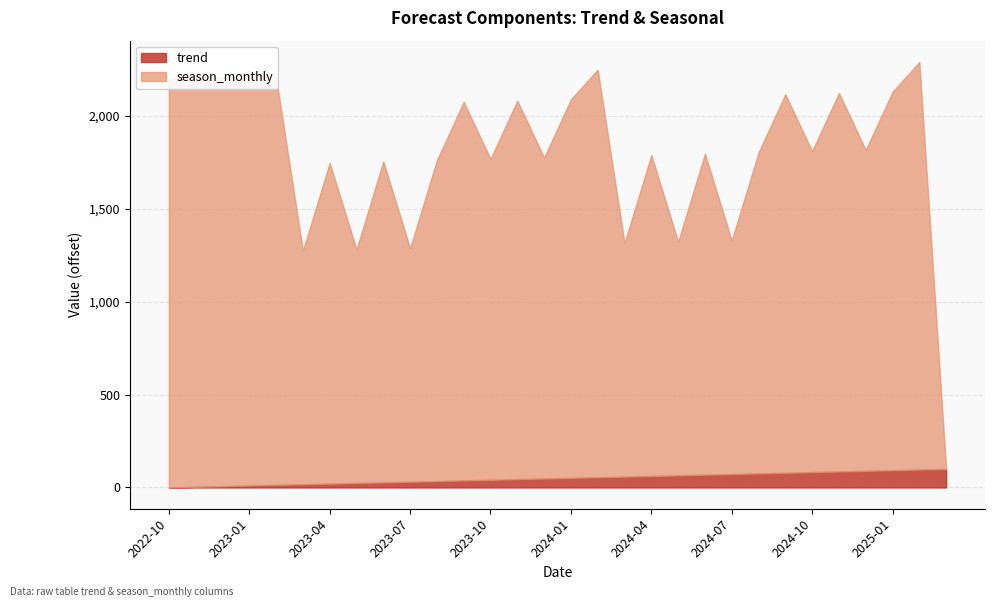

What is the maximum value for trend?

99.6